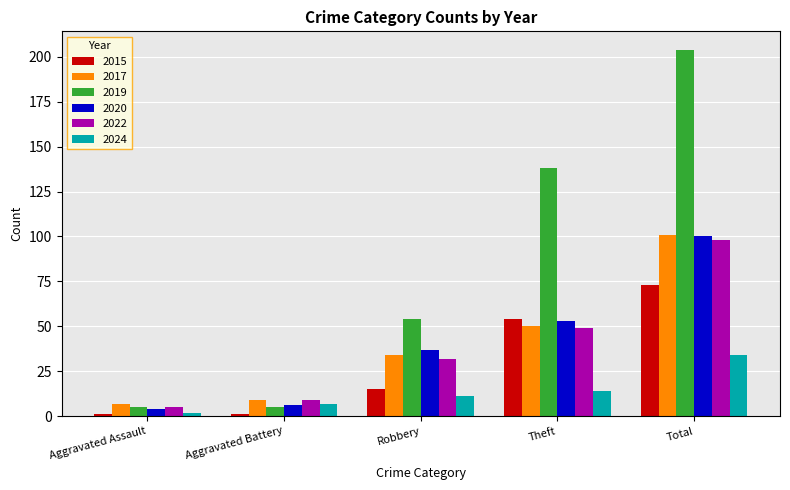

Reading left to right, what are all the values shown in this chart?

2015: Aggravated Assault=1	Aggravated Battery=1	Robbery=15	Theft=54	Total=73
2017: Aggravated Assault=7	Aggravated Battery=9	Robbery=34	Theft=50	Total=101
2019: Aggravated Assault=5	Aggravated Battery=5	Robbery=54	Theft=138	Total=204
2020: Aggravated Assault=4	Aggravated Battery=6	Robbery=37	Theft=53	Total=100
2022: Aggravated Assault=5	Aggravated Battery=9	Robbery=32	Theft=49	Total=98
2024: Aggravated Assault=2	Aggravated Battery=7	Robbery=11	Theft=14	Total=34